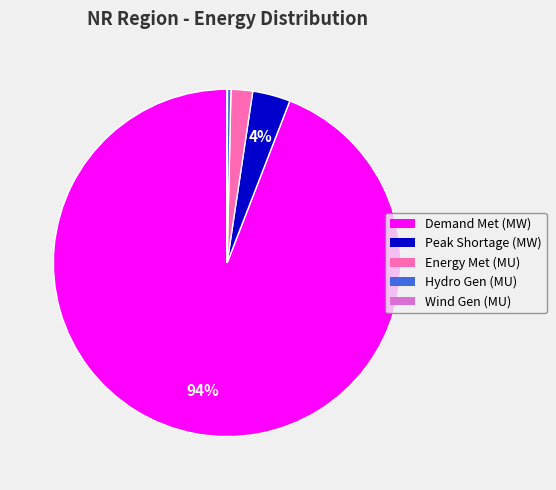

To the nearest percent, what is the average slice percentage?

20%